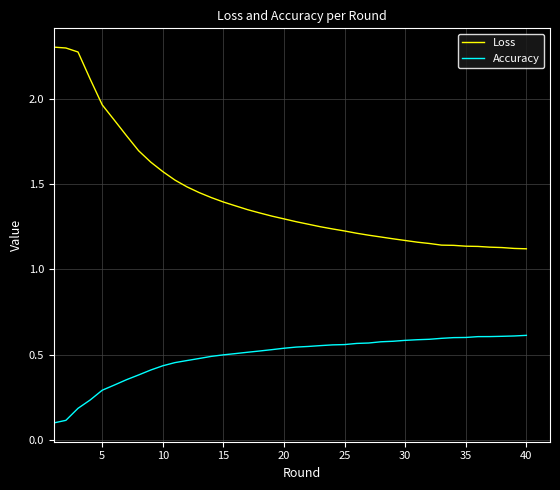

Rank the series by their maximum value, from highest to lowest.

Loss, Accuracy